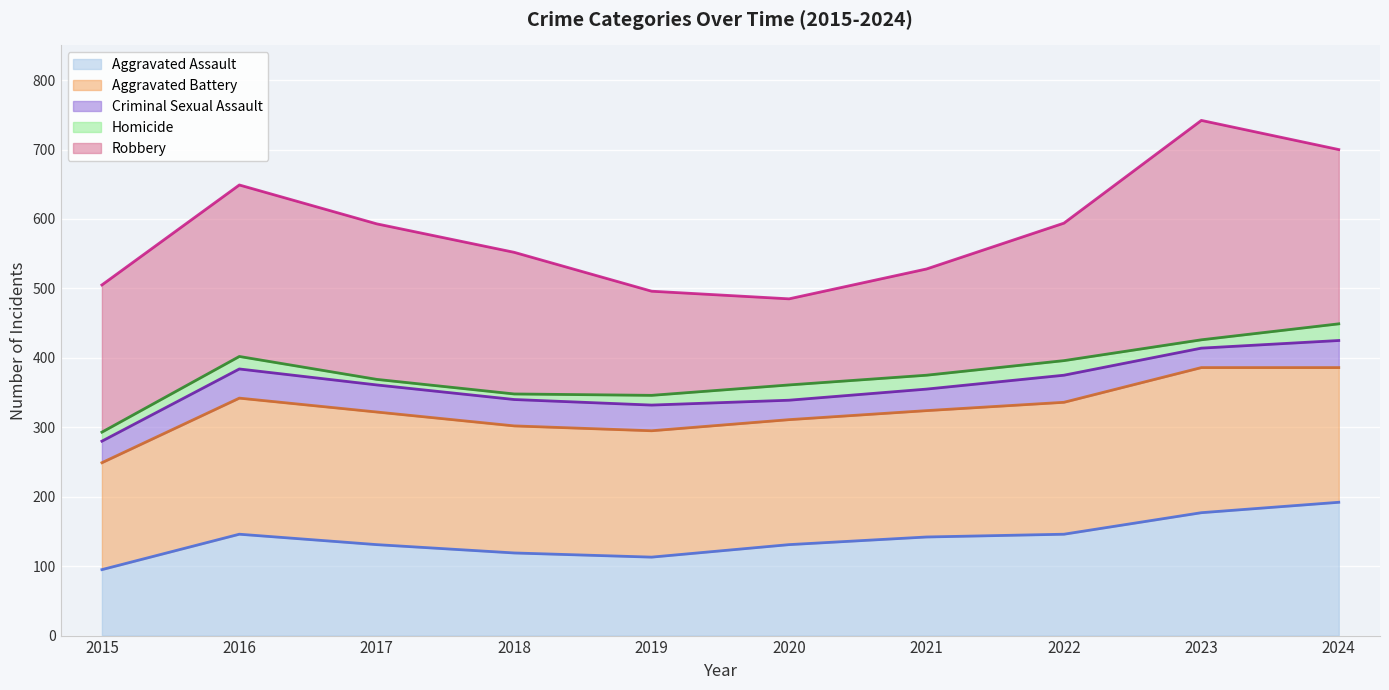

At how many categories does at least one series exceed 737?

1